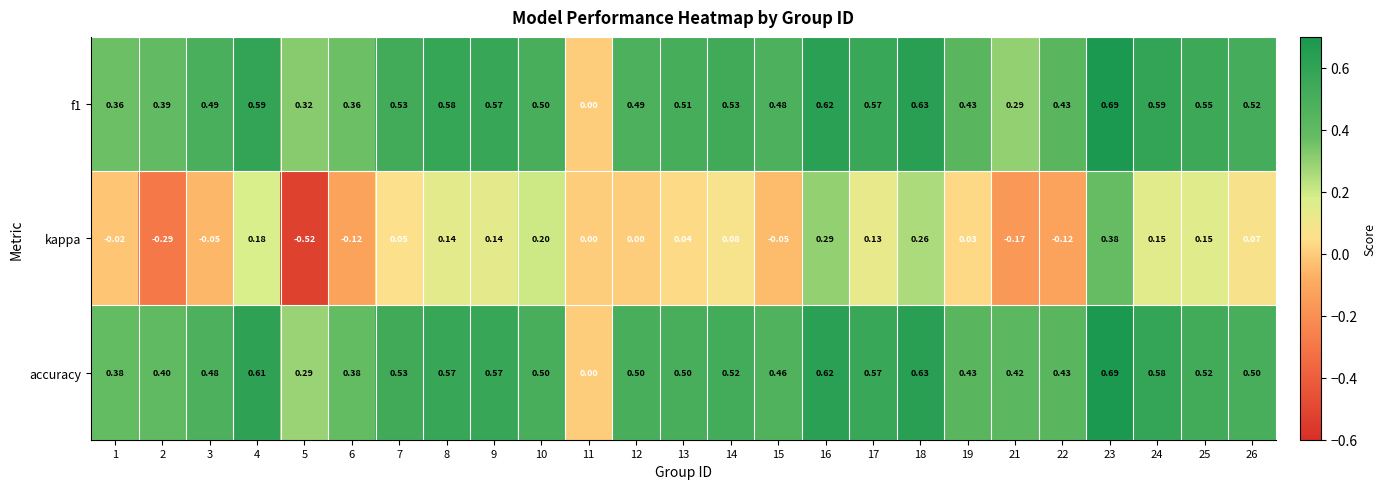

Is the value of accuracy at 7 greater than the value of f1 at 17?

No